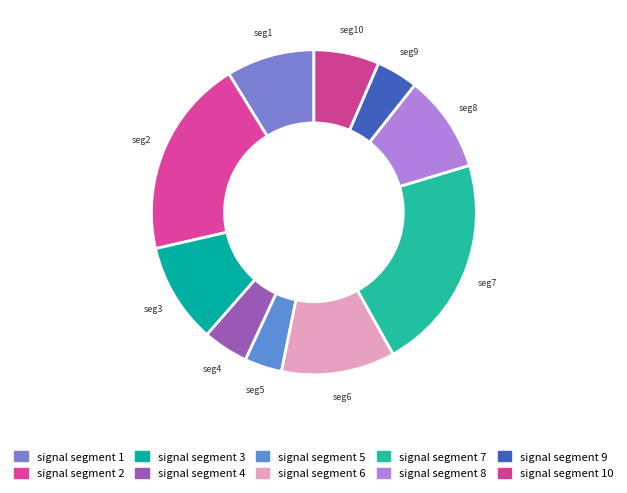

Count the number of slices in the pie.

10